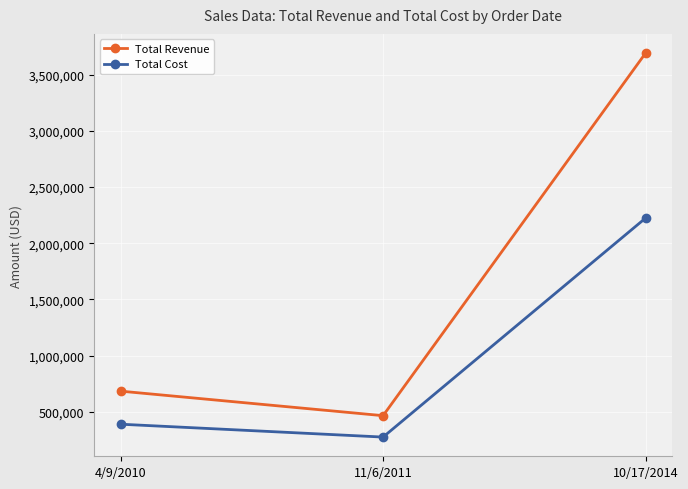

What is the maximum value for Total Revenue?

3692591